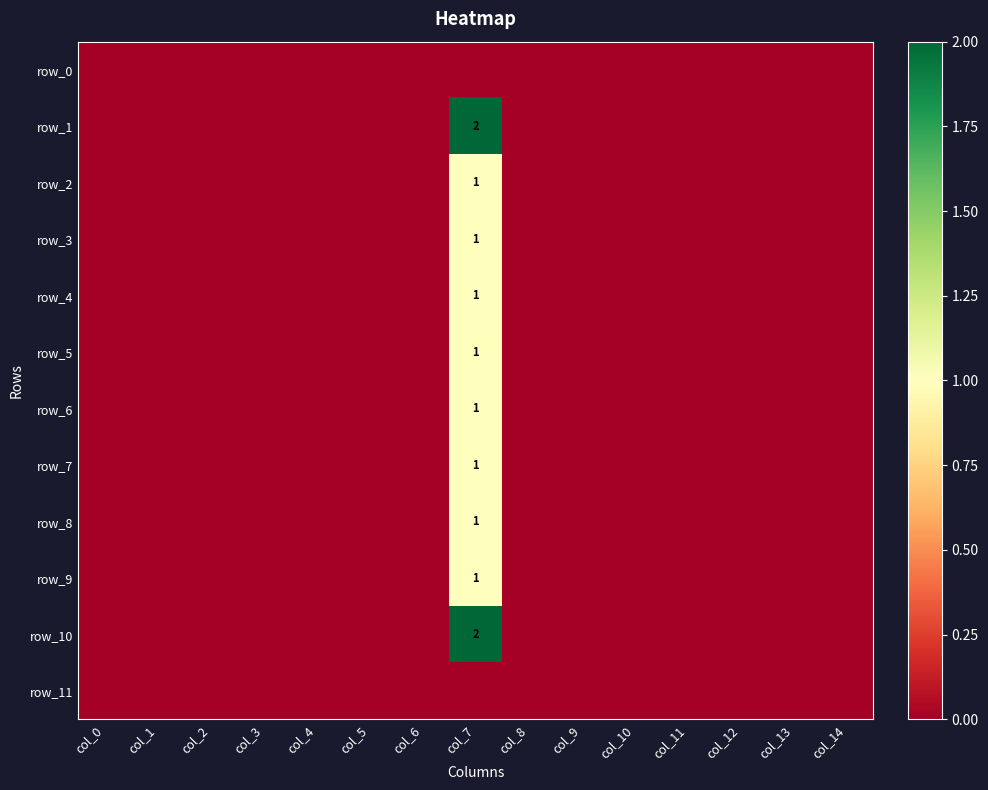

Rank the categories by row_8 value from highest to lowest.

col_7, col_0, col_1, col_2, col_3, col_4, col_5, col_6, col_8, col_9, col_10, col_11, col_12, col_13, col_14